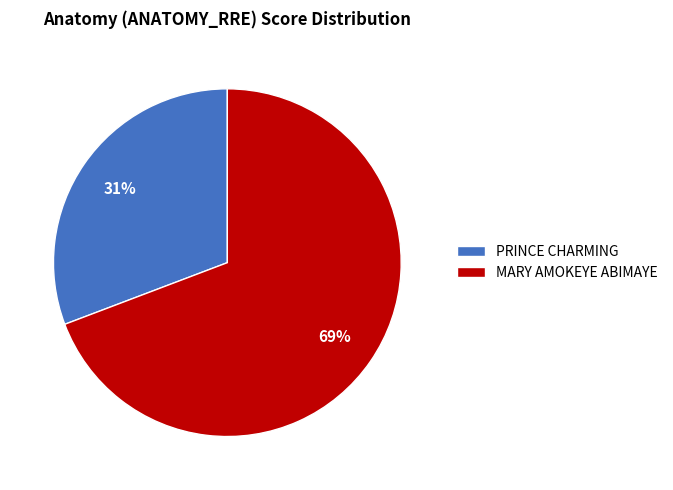

Do PRINCE CHARMING and MARY AMOKEYE ABIMAYE together represent more than half of the pie?

Yes